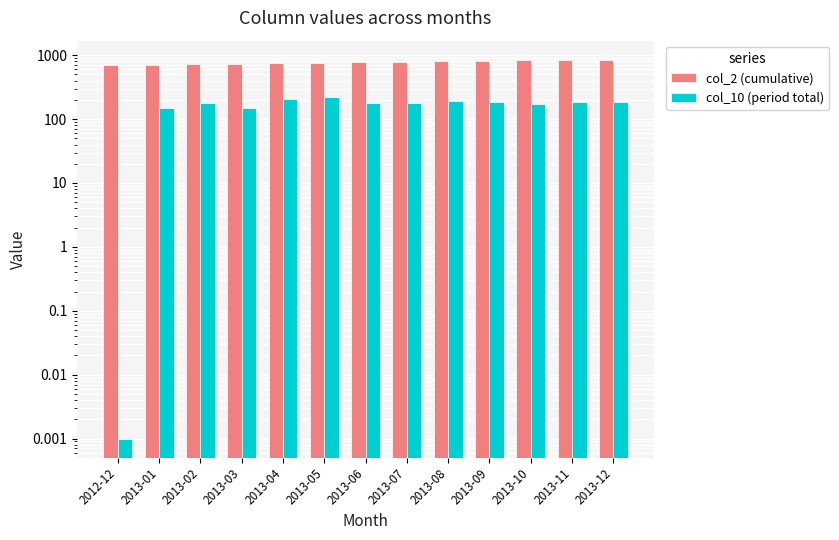

Does the chart contain any negative values?

No